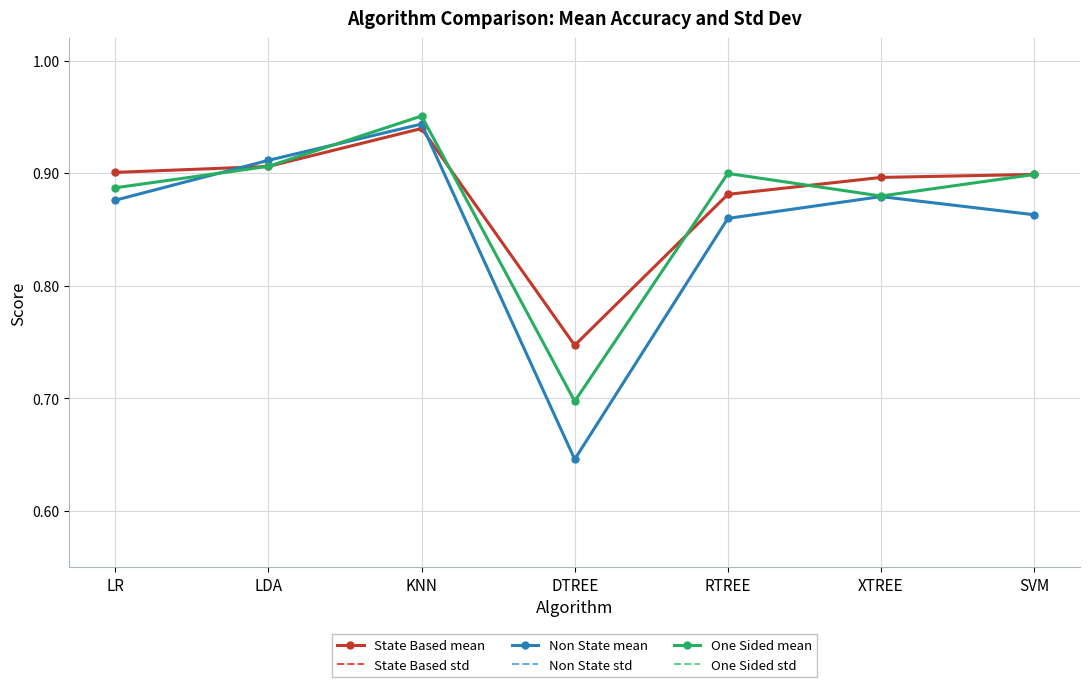

True or false: State Based mean and One Sided std cross at least once.

False